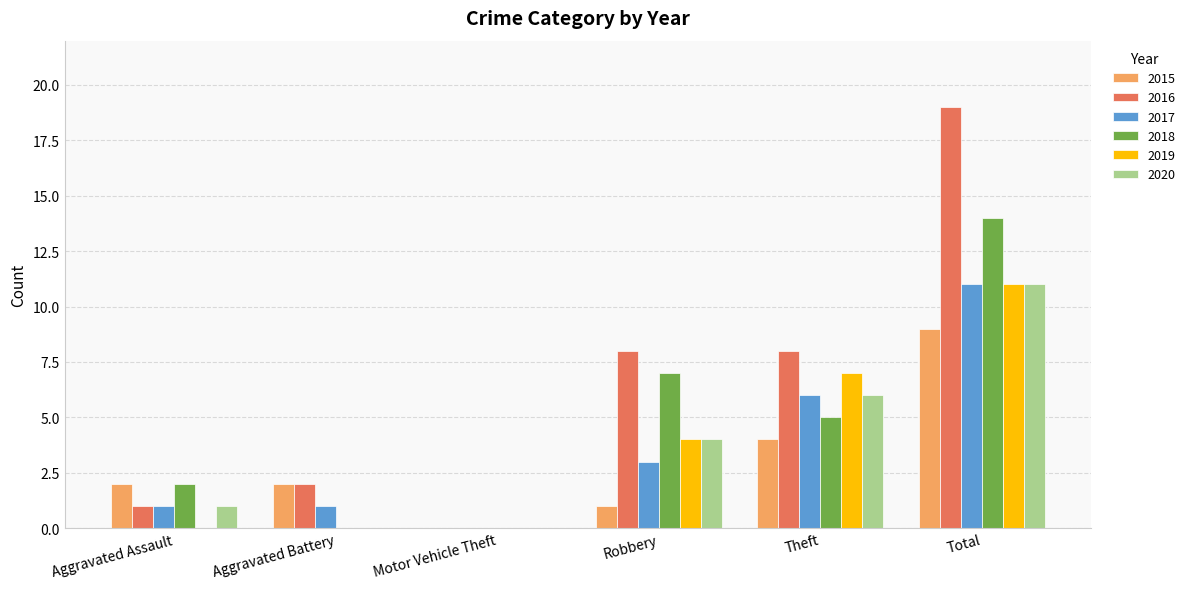

True or false: 2015 has a value of 0 at Robbery.

False